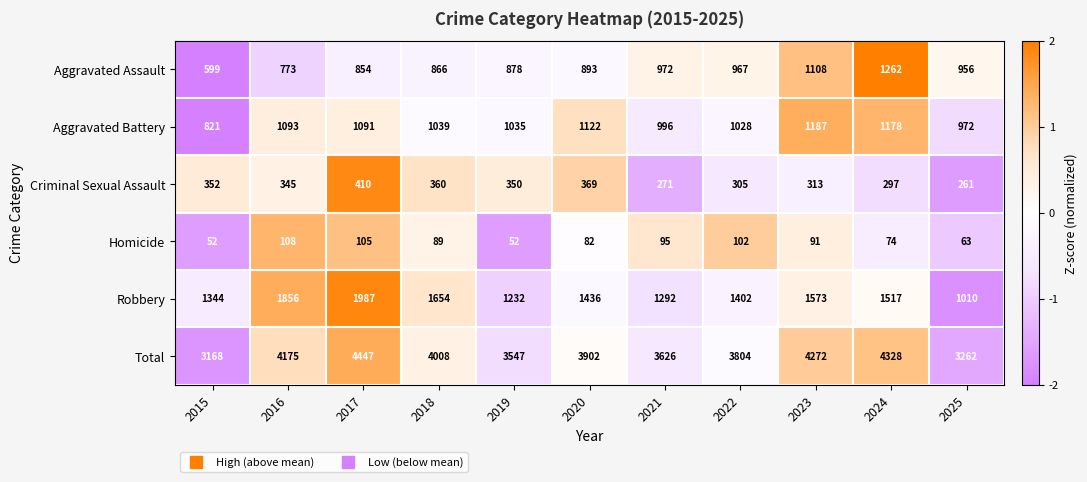

Rank the series by their maximum value, from highest to lowest.

Total, Robbery, Aggravated Assault, Aggravated Battery, Criminal Sexual Assault, Homicide